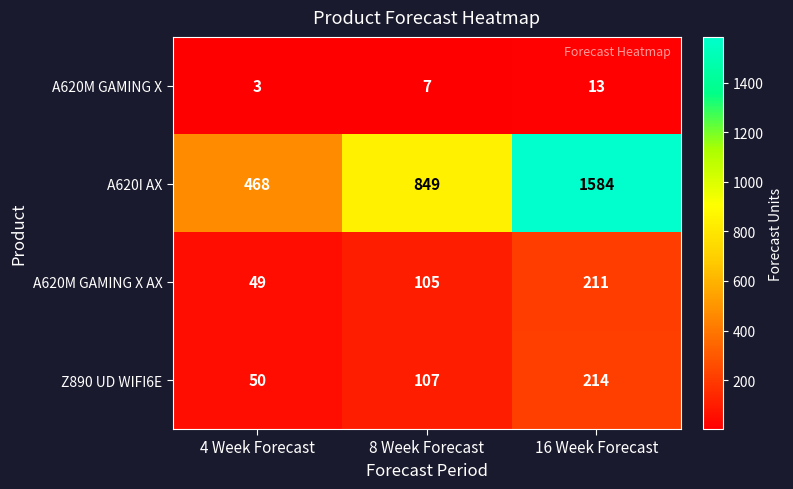

The value of A620I AX at 8 Week Forecast is 849. True or false?

True